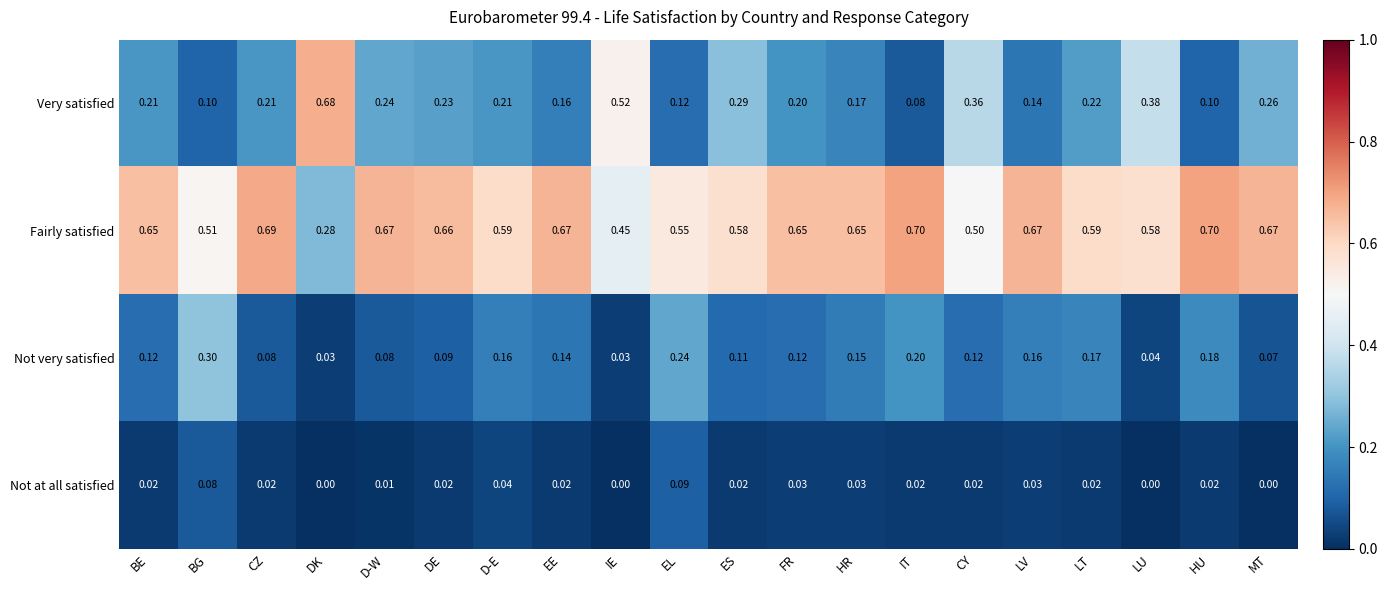

Which series changed the most between ES and MT?

Fairly satisfied